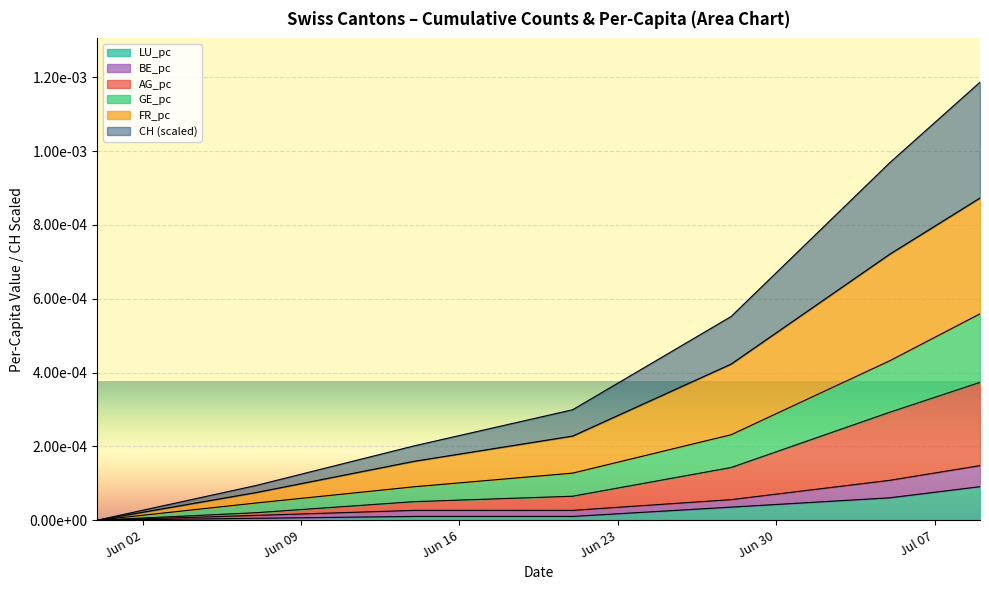

True or false: GE_pc has more than 2 interior local peaks.

False